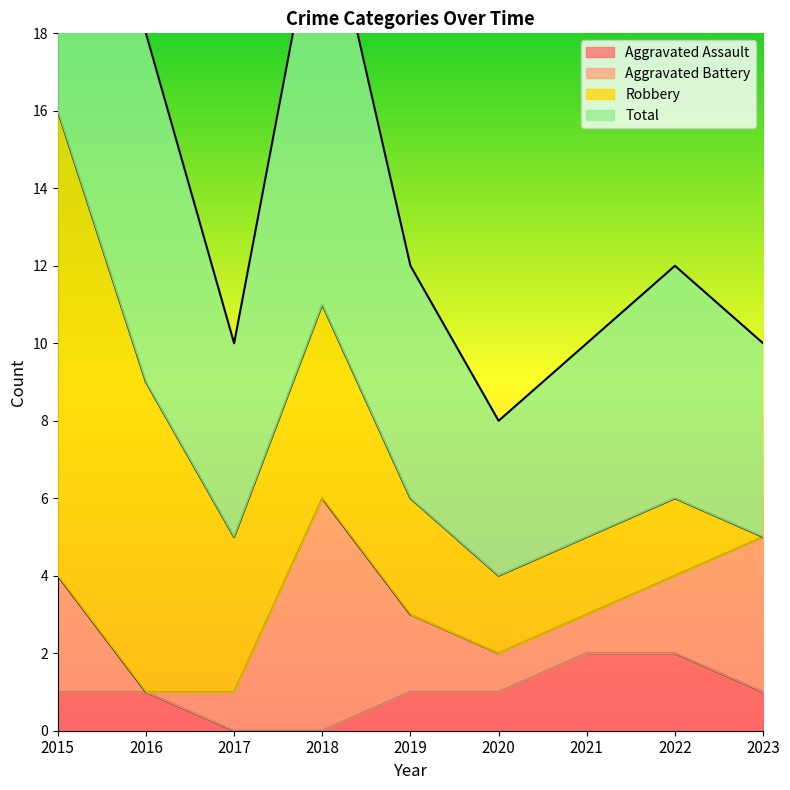

What is the average value of the Aggravated Assault series?

1